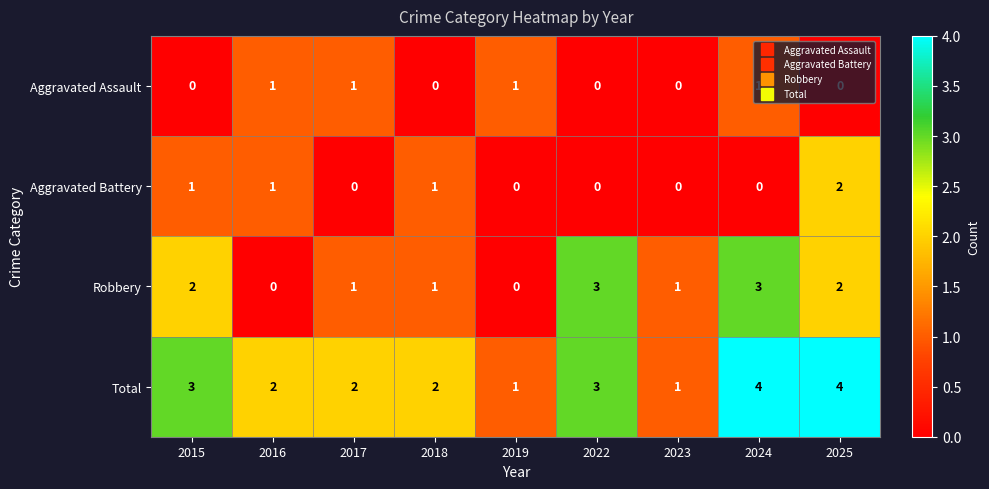

The Aggravated Assault series shows 0 at 2025. True or false?

True